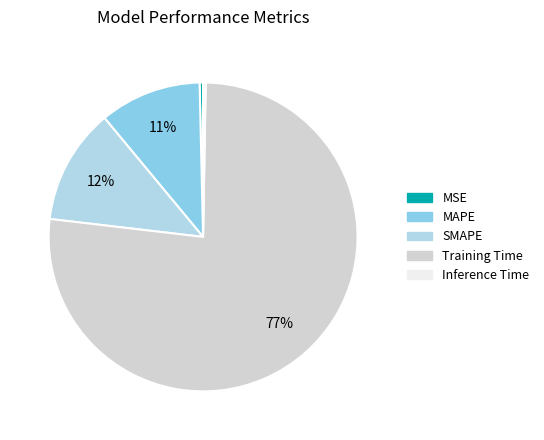

Is it true that Training Time is 77% of the pie?

True